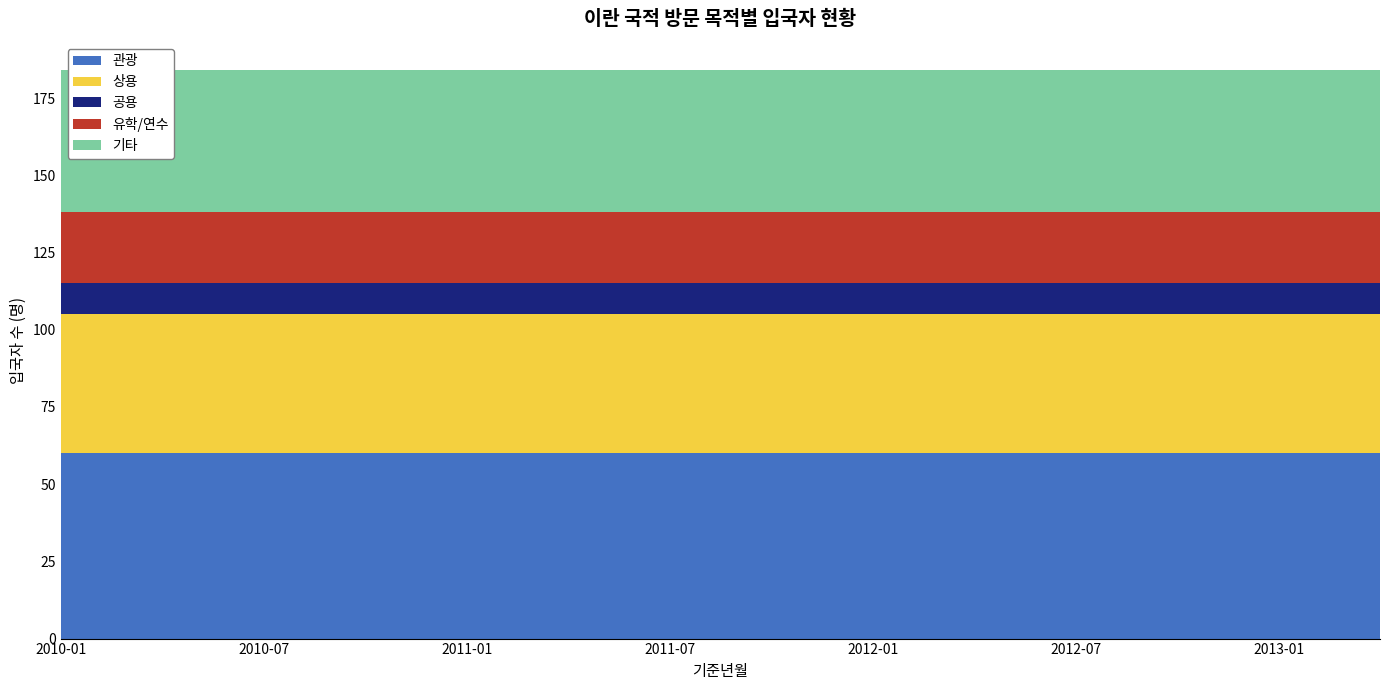

Rank the series by their maximum value, from highest to lowest.

관광, 기타, 상용, 유학/연수, 공용